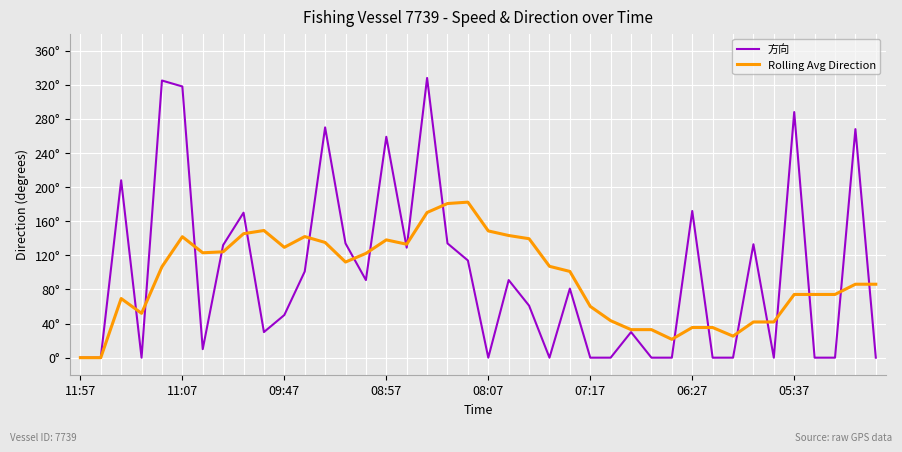

Does the chart display data point markers on the line(s)?

No